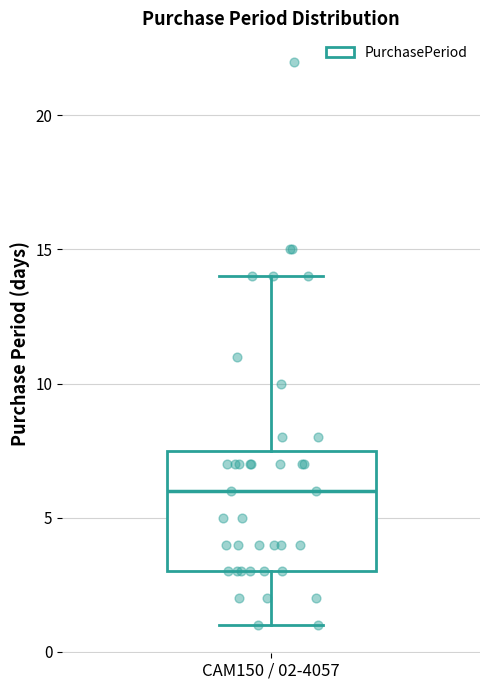

Transcribe this box plot: give where the median line is, the range the box spans, and where the two whiskers end, as read against the y-axis. The values are not printed on the chart, so give them approximately, as read against the axis.

median 6.0, box 3.0 to 7.5, whiskers 1.0 to 14.0